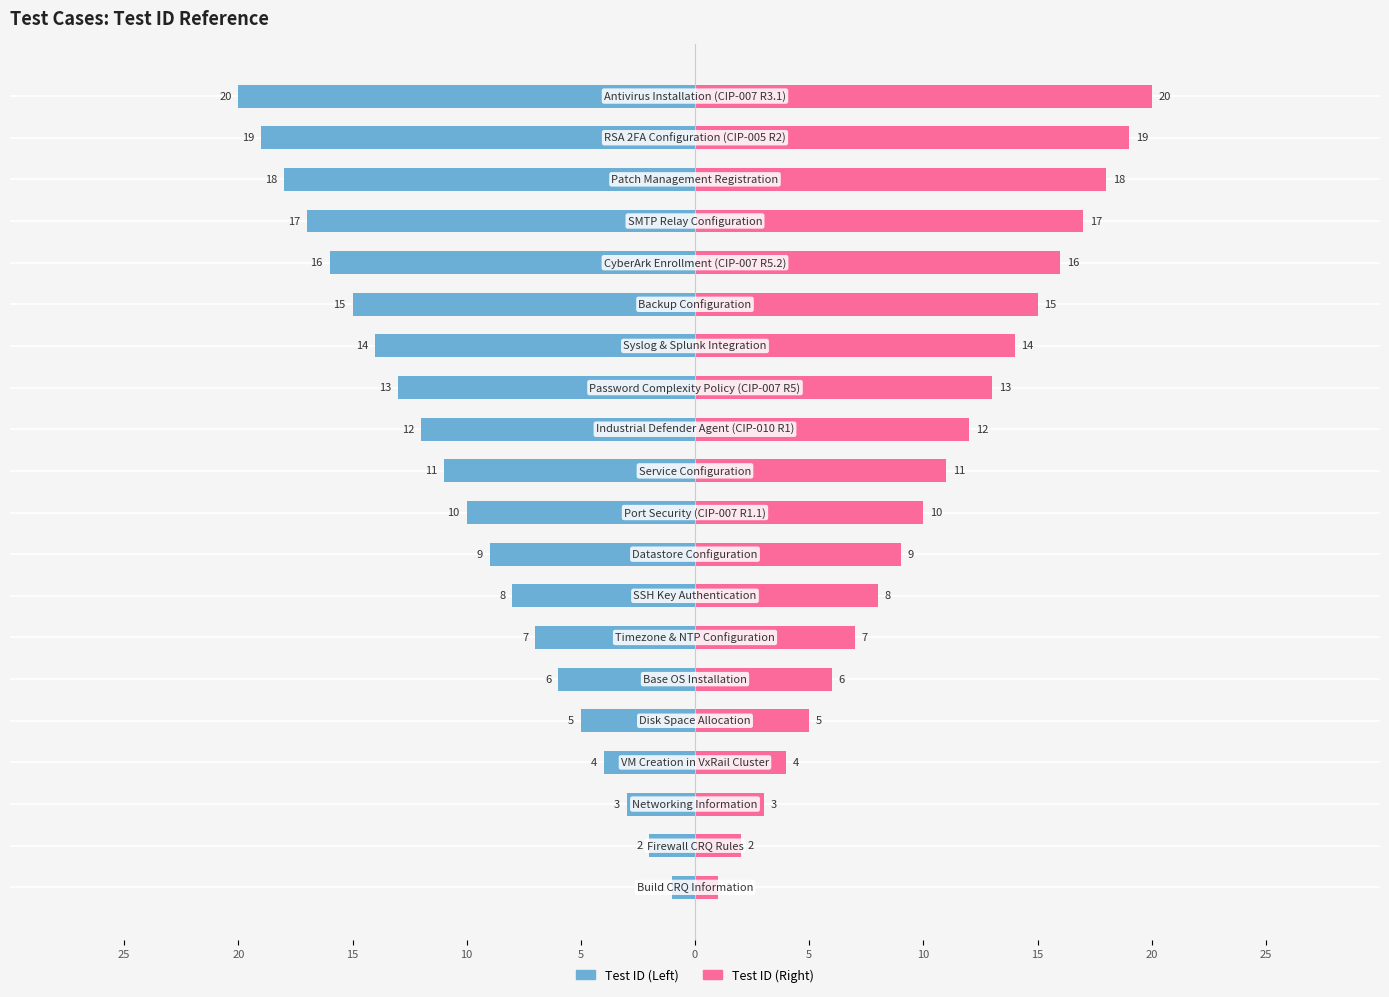

Reading left to right, what are all the values shown in this chart?

Build CRQ Information=1	Firewall CRQ Rules=2	Networking Information=3	VM Creation in VxRail Cluster=4	Disk Space Allocation=5	Base OS Installation=6	Timezone & NTP Configuration=7	SSH Key Authentication=8	Datastore Configuration=9	Port Security (CIP-007 R1.1)=10	Service Configuration=11	Industrial Defender Agent (CIP-010 R1)=12	Password Complexity Policy (CIP-007 R5)=13	Syslog & Splunk Integration=14	Backup Configuration=15	CyberArk Enrollment (CIP-007 R5.2)=16	SMTP Relay Configuration=17	Patch Management Registration=18	RSA 2FA Configuration (CIP-005 R2)=19	Antivirus Installation (CIP-007 R3.1)=20